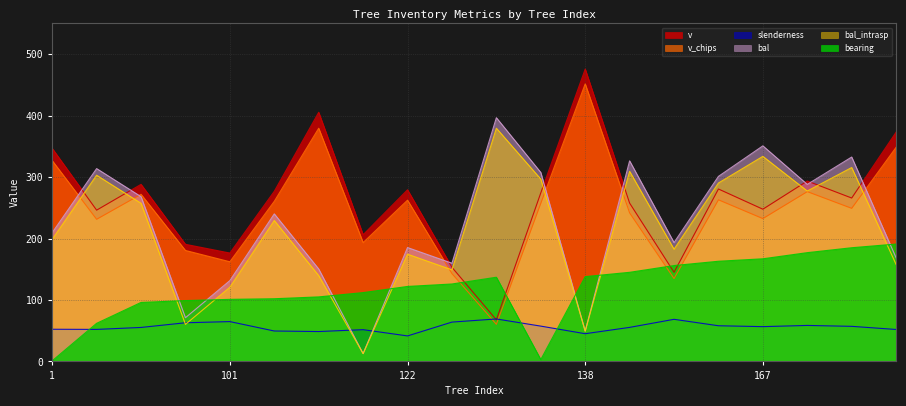

How many intersections are there between v and bearing?

4